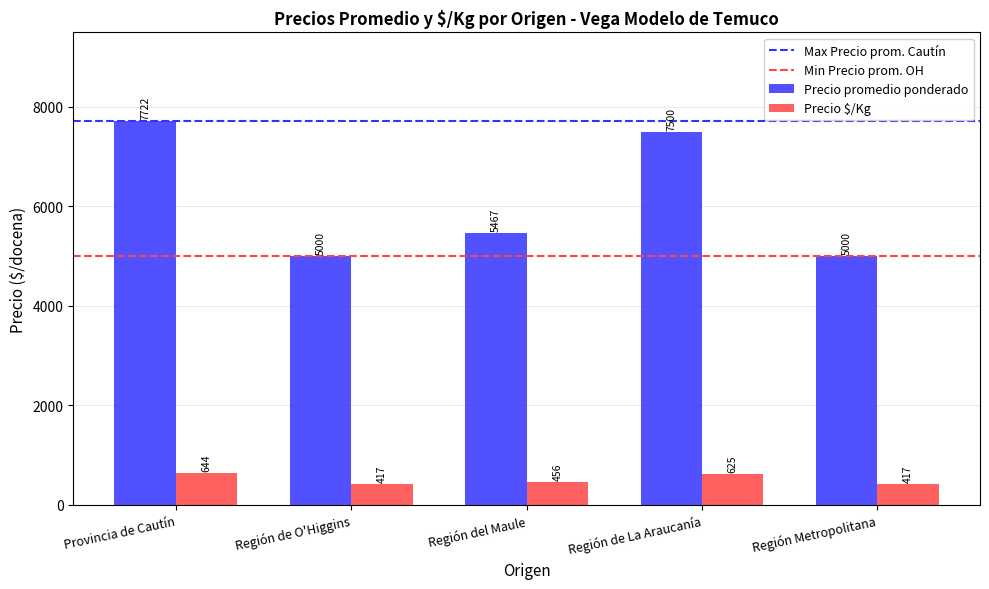

Which series changed the most between Provincia de Cautín and Región del Maule?

Precio promedio ponderado